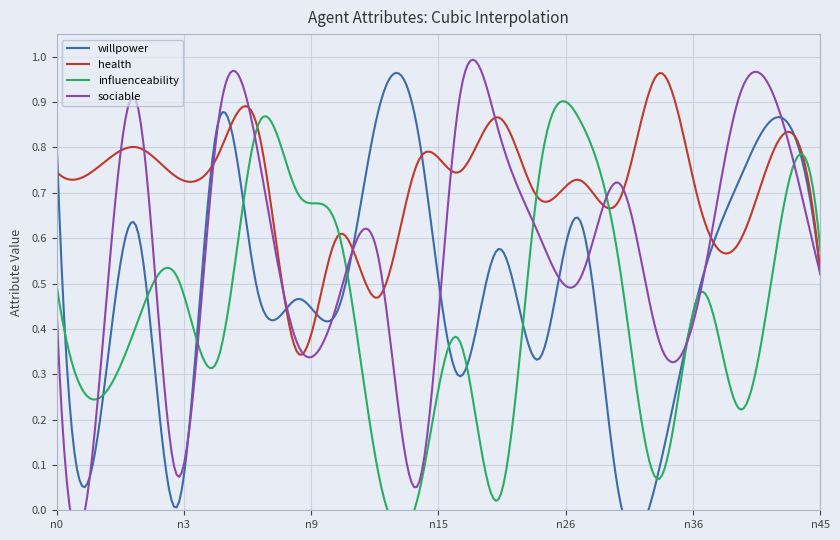

What is the total value across all series at n3?

1.3